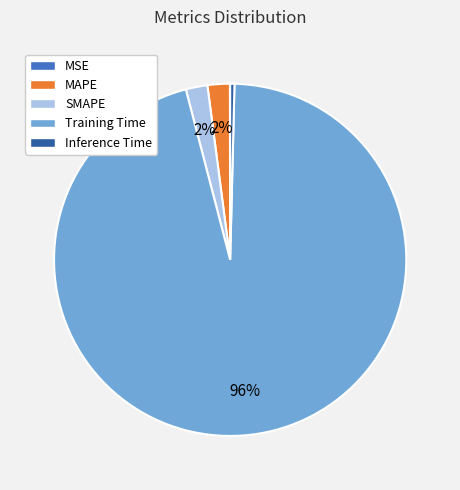

Which slice is the largest?

Training Time